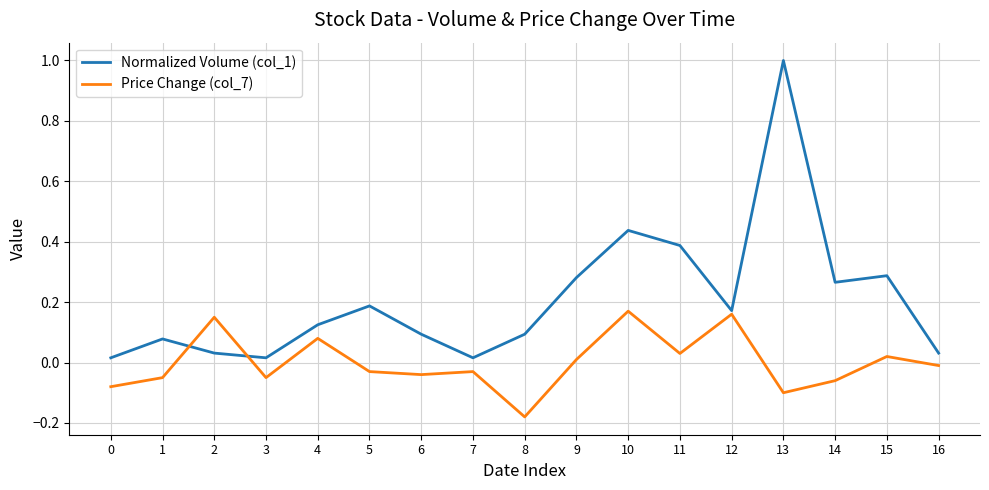

After their last crossing, which series has the higher values: Price Change (col_7) or Normalized Volume (col_1)?

Normalized Volume (col_1)